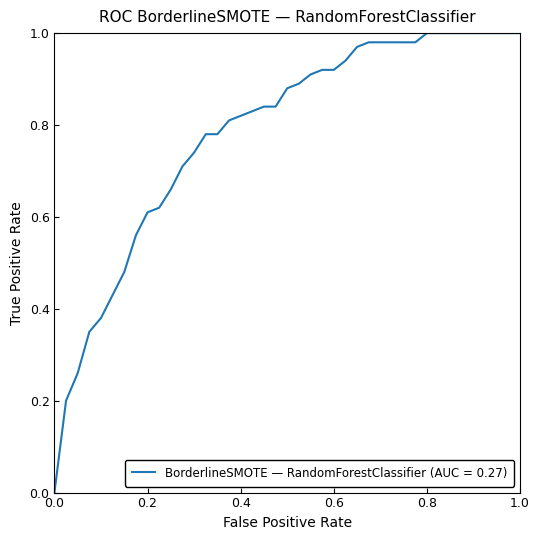

How many distinct data groups are displayed?

1